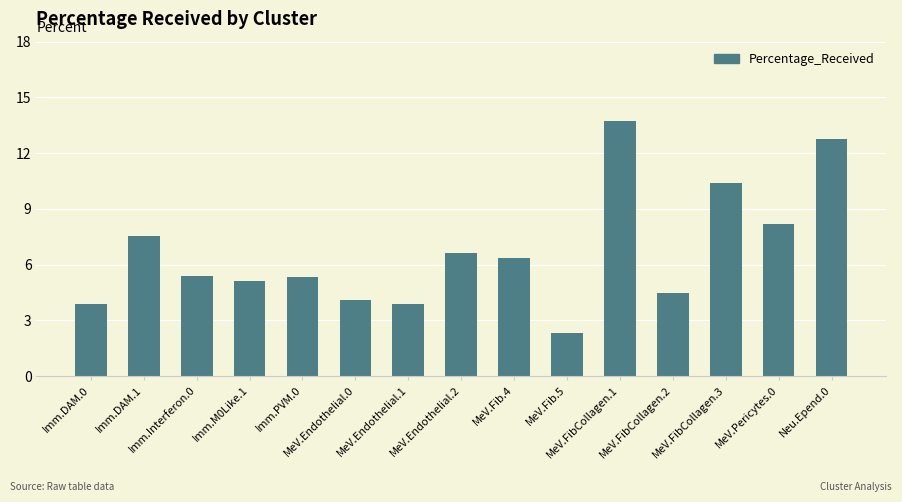

At which category does the chart reach its peak across all series?

MeV.FibCollagen.1